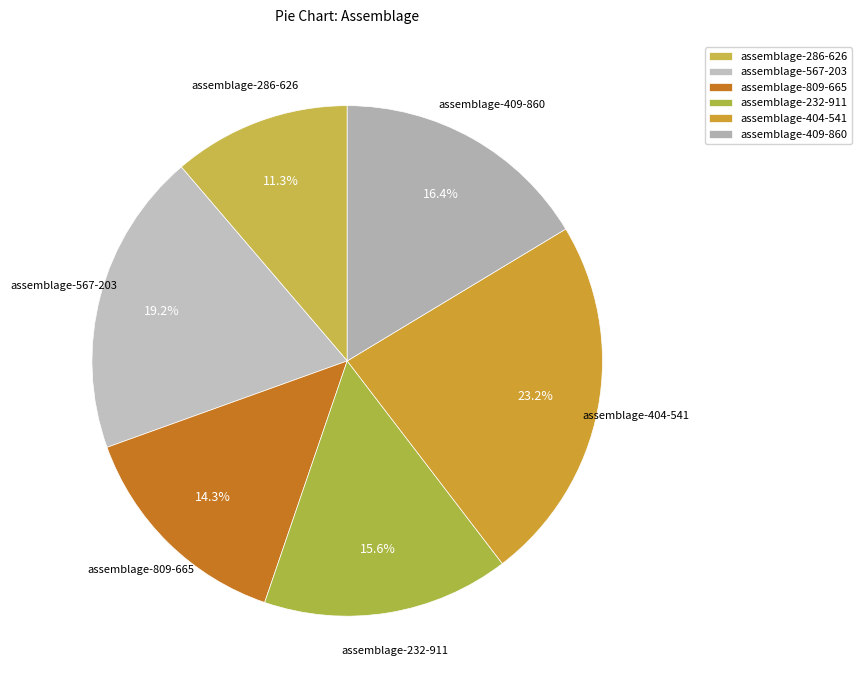

Do assemblage-409-860 and assemblage-286-626 together represent more than half of the pie?

No